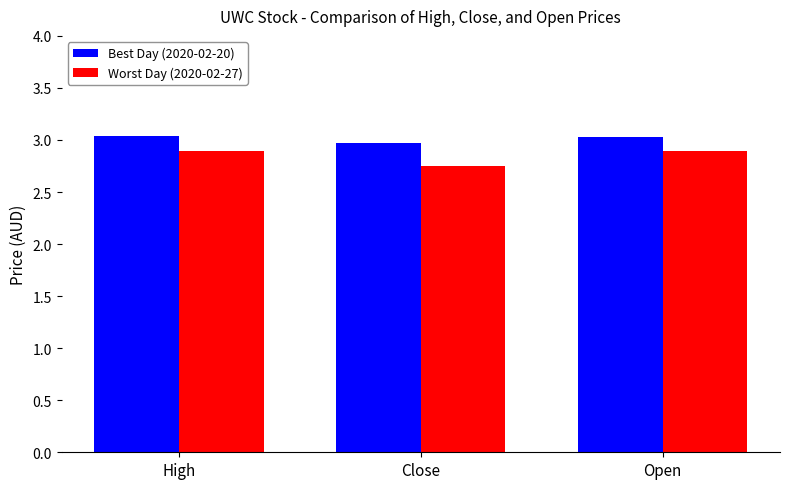

Which series has the largest total across all categories?

Best Day (2020-02-20)